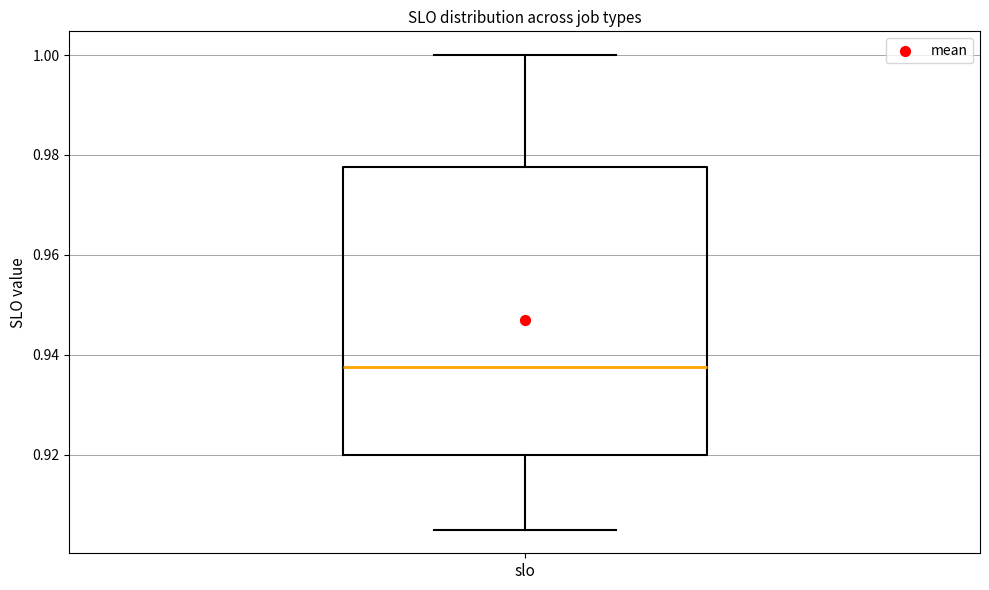

Read this box plot against the y-axis: the position of the median line, the range covered by the box, and the ends of both whiskers. The values are not printed on the chart, so give them approximately, as read against the axis.

median 0.938, box 0.920 to 0.978, whiskers 0.906 to 1.000